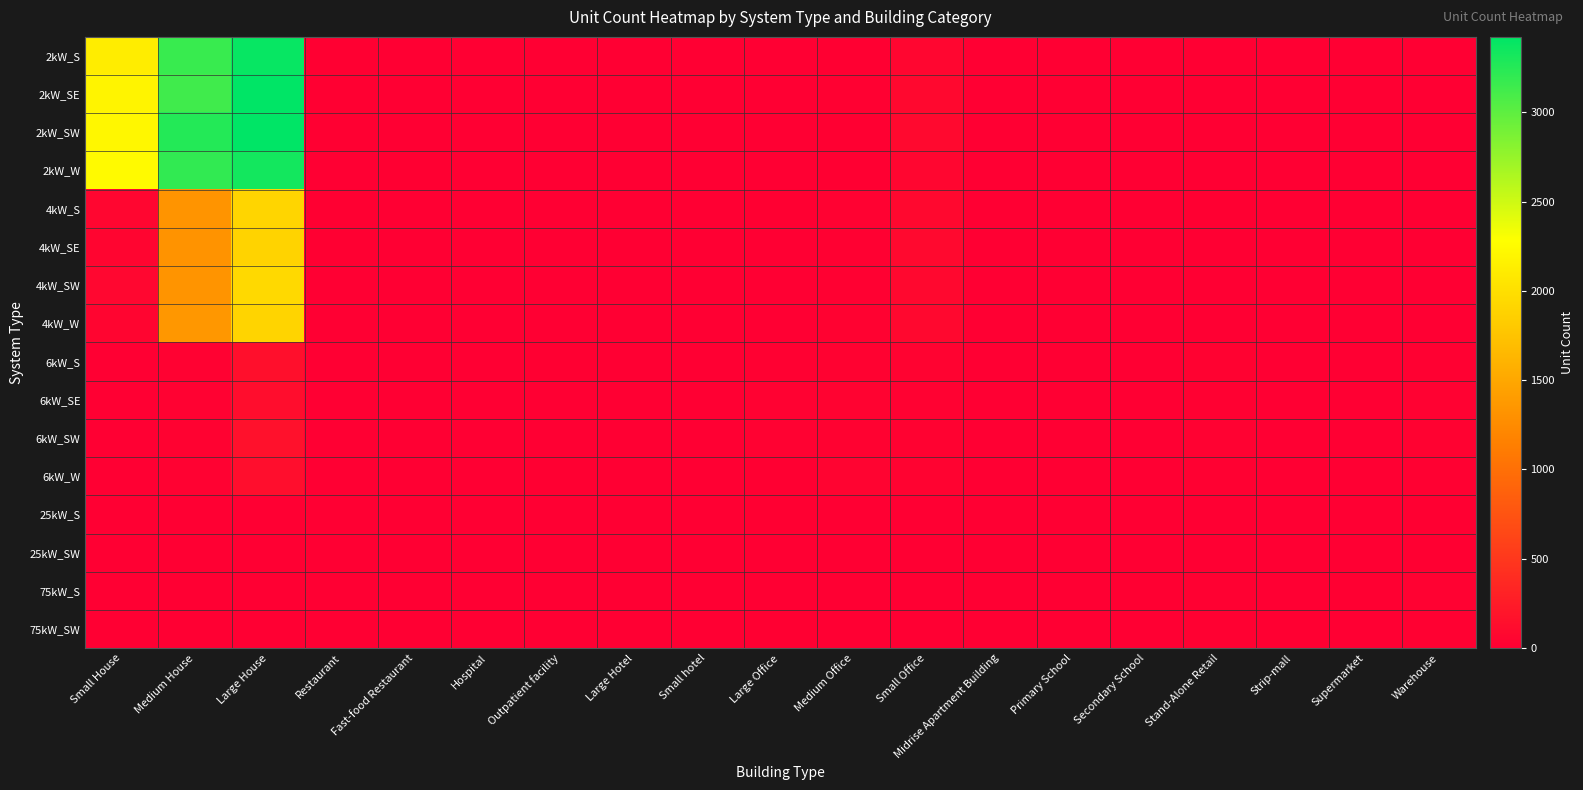

Reading right to left, transcribe all the data shown in this chart.

2kW_S: Warehouse=0	Supermarket=0	Strip-mall=1	Stand-Alone Retail=1	Secondary School=1	Primary School=0	Midrise Apartment Building=0	Small Office=66	Medium Office=7	Large Office=1	Small hotel=0	Large Hotel=0	Outpatient facility=1	Hospital=0	Fast-food Restaurant=6	Restaurant=9	Large House=3385	Medium House=3164	Small House=2120
2kW_SE: Warehouse=0	Supermarket=0	Strip-mall=0	Stand-Alone Retail=0	Secondary School=0	Primary School=0	Midrise Apartment Building=1	Small Office=75	Medium Office=16	Large Office=0	Small hotel=0	Large Hotel=0	Outpatient facility=0	Hospital=0	Fast-food Restaurant=5	Restaurant=7	Large House=3420	Medium House=3128	Small House=2186
2kW_SW: Warehouse=2	Supermarket=0	Strip-mall=0	Stand-Alone Retail=0	Secondary School=0	Primary School=0	Midrise Apartment Building=2	Small Office=91	Medium Office=7	Large Office=0	Small hotel=0	Large Hotel=0	Outpatient facility=2	Hospital=0	Fast-food Restaurant=6	Restaurant=7	Large House=3422	Medium House=3258	Small House=2209
2kW_W: Warehouse=3	Supermarket=0	Strip-mall=0	Stand-Alone Retail=2	Secondary School=0	Primary School=0	Midrise Apartment Building=0	Small Office=61	Medium Office=9	Large Office=0	Small hotel=0	Large Hotel=0	Outpatient facility=1	Hospital=0	Fast-food Restaurant=7	Restaurant=4	Large House=3333	Medium House=3195	Small House=2241
4kW_S: Warehouse=5	Supermarket=0	Strip-mall=0	Stand-Alone Retail=7	Secondary School=0	Primary School=0	Midrise Apartment Building=1	Small Office=78	Medium Office=23	Large Office=7	Small hotel=1	Large Hotel=0	Outpatient facility=1	Hospital=0	Fast-food Restaurant=2	Restaurant=11	Large House=1910	Medium House=1331	Small House=65
4kW_SE: Warehouse=4	Supermarket=1	Strip-mall=0	Stand-Alone Retail=5	Secondary School=0	Primary School=0	Midrise Apartment Building=1	Small Office=92	Medium Office=20	Large Office=4	Small hotel=1	Large Hotel=0	Outpatient facility=2	Hospital=0	Fast-food Restaurant=5	Restaurant=8	Large House=1887	Medium House=1320	Small House=56
4kW_SW: Warehouse=5	Supermarket=1	Strip-mall=1	Stand-Alone Retail=6	Secondary School=2	Primary School=0	Midrise Apartment Building=1	Small Office=83	Medium Office=19	Large Office=6	Small hotel=0	Large Hotel=0	Outpatient facility=0	Hospital=2	Fast-food Restaurant=2	Restaurant=4	Large House=1951	Medium House=1334	Small House=67
4kW_W: Warehouse=4	Supermarket=0	Strip-mall=1	Stand-Alone Retail=5	Secondary School=1	Primary School=0	Midrise Apartment Building=1	Small Office=74	Medium Office=30	Large Office=5	Small hotel=0	Large Hotel=0	Outpatient facility=3	Hospital=0	Fast-food Restaurant=4	Restaurant=5	Large House=1899	Medium House=1352	Small House=52
6kW_S: Warehouse=15	Supermarket=6	Strip-mall=3	Stand-Alone Retail=30	Secondary School=4	Primary School=4	Midrise Apartment Building=5	Small Office=38	Medium Office=28	Large Office=20	Small hotel=1	Large Hotel=3	Outpatient facility=8	Hospital=1	Fast-food Restaurant=0	Restaurant=2	Large House=143	Medium House=26	Small House=0
6kW_SE: Warehouse=26	Supermarket=0	Strip-mall=6	Stand-Alone Retail=14	Secondary School=3	Primary School=3	Midrise Apartment Building=4	Small Office=24	Medium Office=37	Large Office=21	Small hotel=0	Large Hotel=3	Outpatient facility=3	Hospital=0	Fast-food Restaurant=0	Restaurant=1	Large House=121	Medium House=24	Small House=0
6kW_SW: Warehouse=28	Supermarket=0	Strip-mall=2	Stand-Alone Retail=22	Secondary School=2	Primary School=4	Midrise Apartment Building=5	Small Office=33	Medium Office=31	Large Office=21	Small hotel=1	Large Hotel=1	Outpatient facility=4	Hospital=3	Fast-food Restaurant=0	Restaurant=5	Large House=159	Medium House=32	Small House=0
6kW_W: Warehouse=16	Supermarket=2	Strip-mall=6	Stand-Alone Retail=17	Secondary School=5	Primary School=2	Midrise Apartment Building=3	Small Office=35	Medium Office=41	Large Office=13	Small hotel=2	Large Hotel=3	Outpatient facility=7	Hospital=0	Fast-food Restaurant=0	Restaurant=6	Large House=132	Medium House=22	Small House=0
25kW_S: Warehouse=9	Supermarket=1	Strip-mall=3	Stand-Alone Retail=5	Secondary School=5	Primary School=2	Midrise Apartment Building=1	Small Office=0	Medium Office=6	Large Office=7	Small hotel=1	Large Hotel=1	Outpatient facility=1	Hospital=0	Fast-food Restaurant=0	Restaurant=0	Large House=0	Medium House=0	Small House=0
25kW_SW: Warehouse=8	Supermarket=1	Strip-mall=2	Stand-Alone Retail=2	Secondary School=3	Primary School=2	Midrise Apartment Building=1	Small Office=0	Medium Office=2	Large Office=5	Small hotel=0	Large Hotel=0	Outpatient facility=1	Hospital=0	Fast-food Restaurant=0	Restaurant=0	Large House=0	Medium House=0	Small House=0
75kW_S: Warehouse=21	Supermarket=10	Strip-mall=4	Stand-Alone Retail=20	Secondary School=8	Primary School=3	Midrise Apartment Building=3	Small Office=0	Medium Office=2	Large Office=6	Small hotel=0	Large Hotel=0	Outpatient facility=1	Hospital=1	Fast-food Restaurant=0	Restaurant=0	Large House=0	Medium House=0	Small House=0
75kW_SW: Warehouse=18	Supermarket=5	Strip-mall=7	Stand-Alone Retail=18	Secondary School=3	Primary School=5	Midrise Apartment Building=1	Small Office=0	Medium Office=3	Large Office=11	Small hotel=0	Large Hotel=1	Outpatient facility=1	Hospital=0	Fast-food Restaurant=0	Restaurant=0	Large House=0	Medium House=0	Small House=0